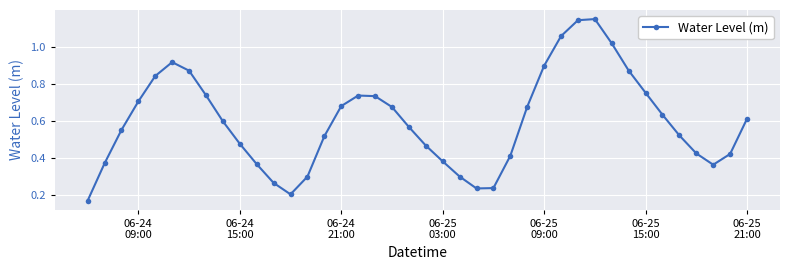

What is the sum of all values?

23.9